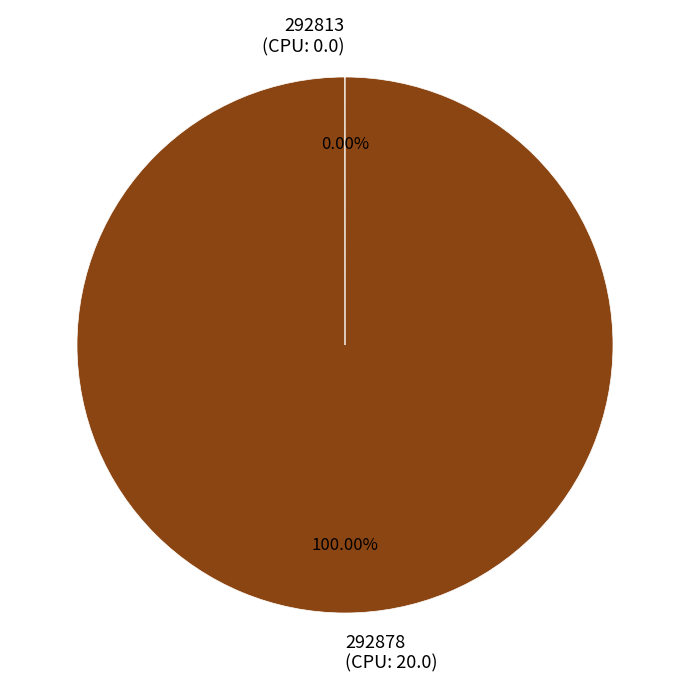

Does 292878 (CPU: 20.0) represent more than half of the total?

Yes